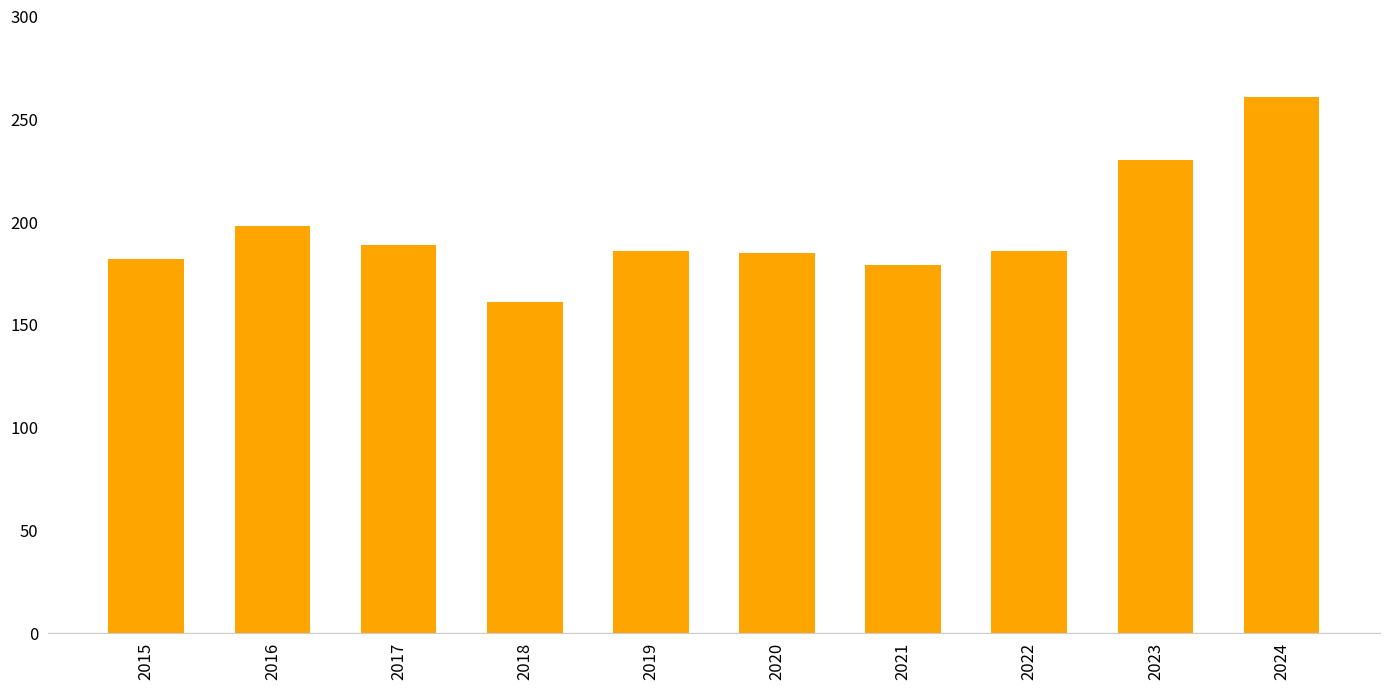

True or false: the data shows 261 at 2024.

True